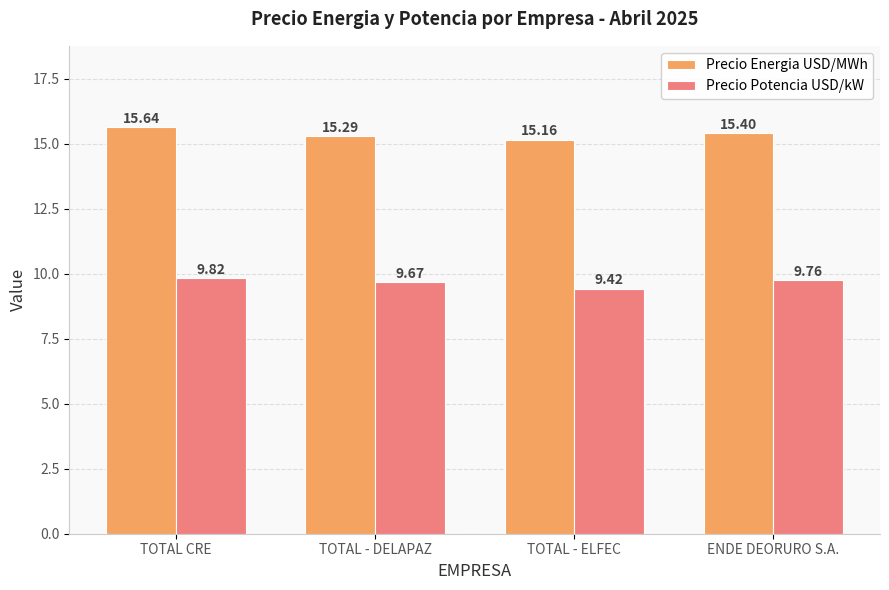

How many bars are there in total?

8